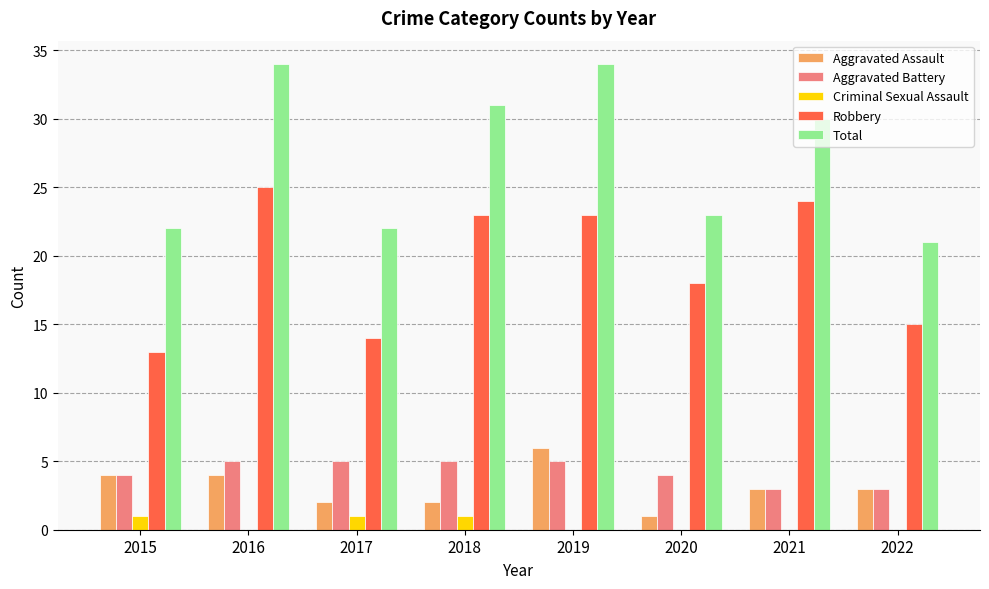

What is the maximum value for Total?

34